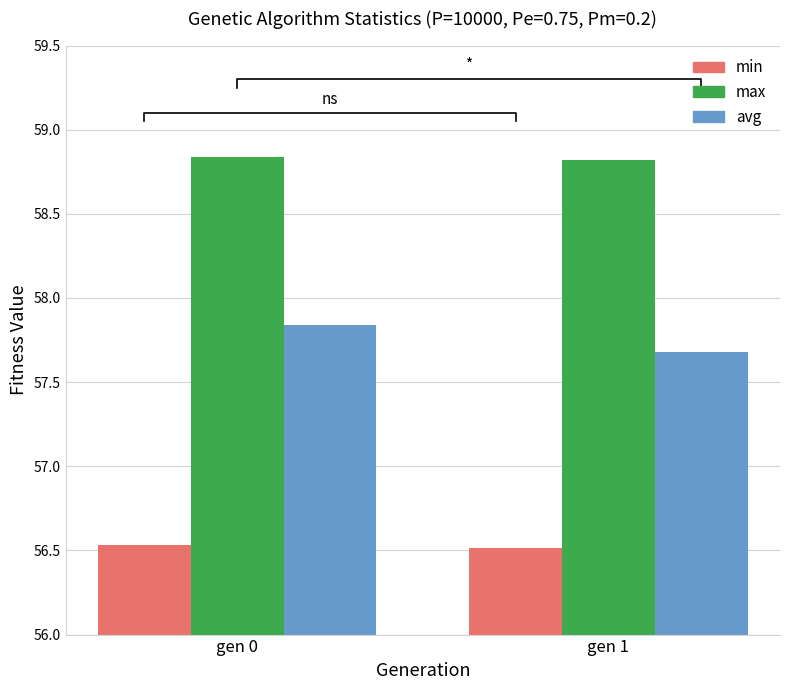

Is the value of avg at gen 0 greater than the value of max at gen 1?

No